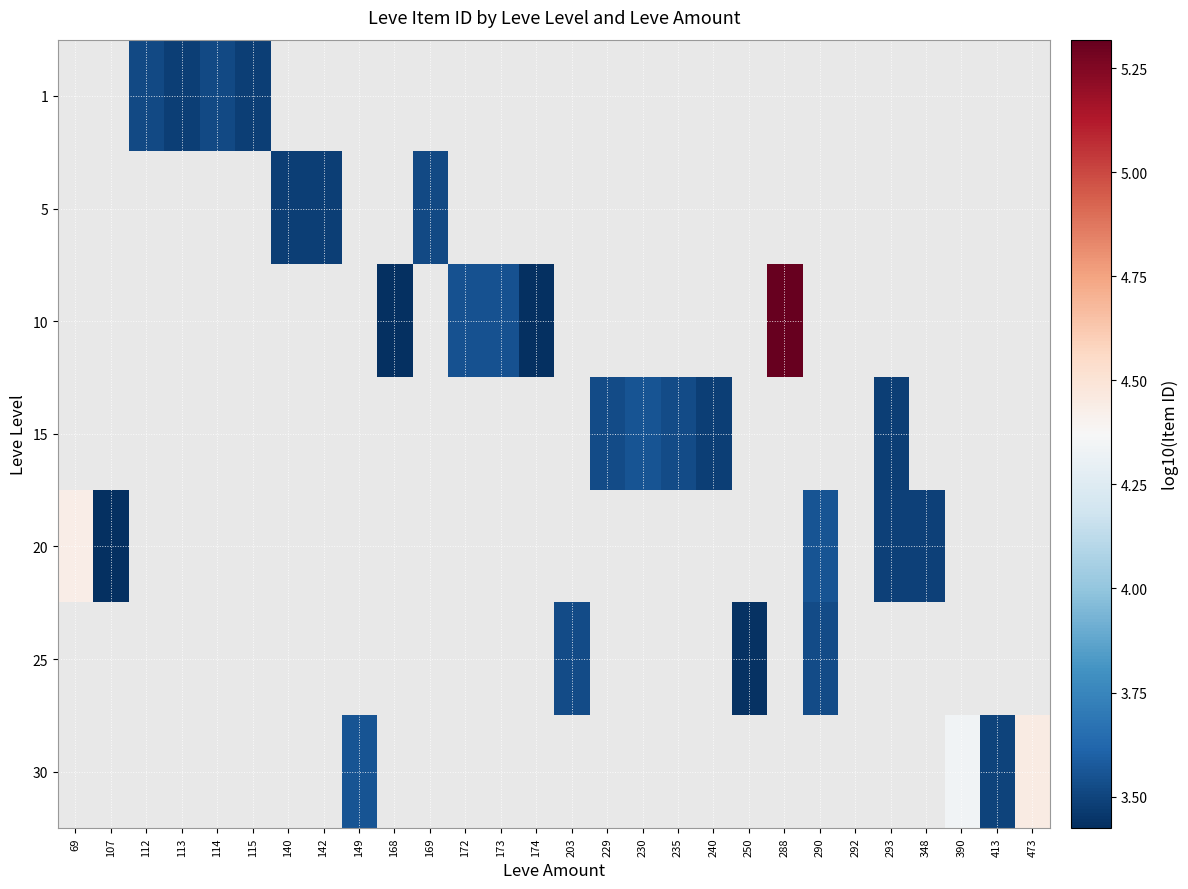

The 10 series shows 7.6 at 288. True or false?

False